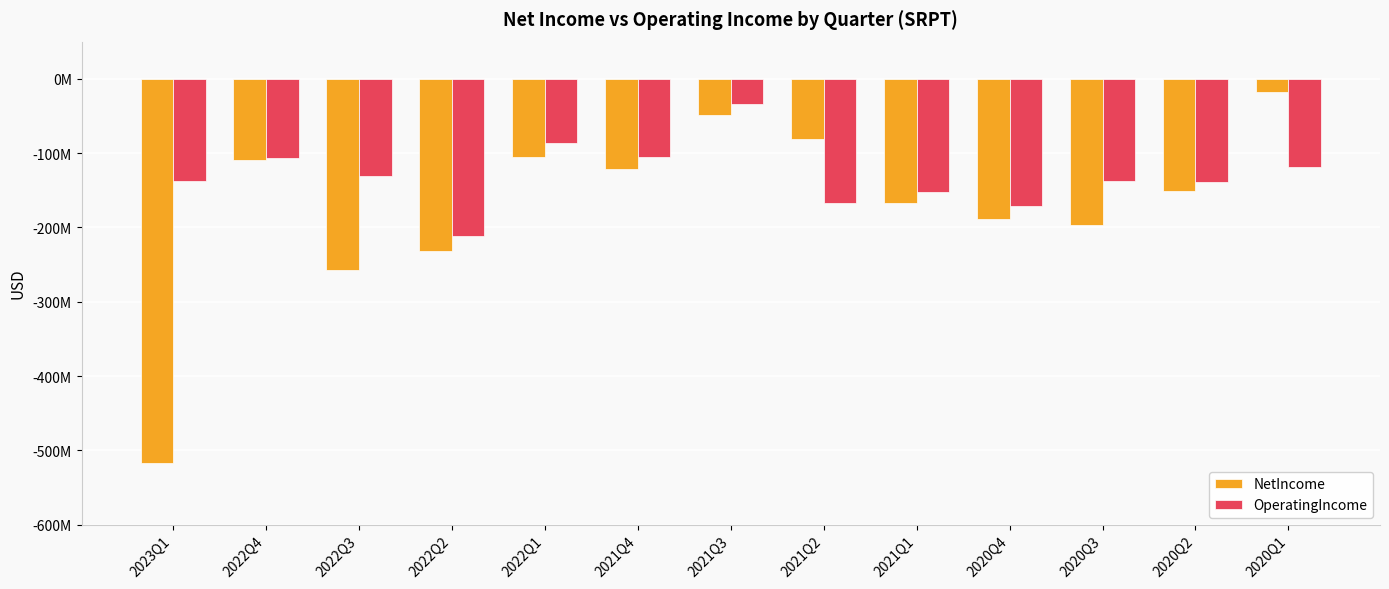

Reading left to right, what are all the values shown in this chart?

NetIncome: 2023Q1=-516755000	2022Q4=-109244000	2022Q3=-257738000	2022Q2=-231481000	2022Q1=-105025000	2021Q4=-121981000	2021Q3=-48144000	2021Q2=-81405000	2021Q1=-167250000	2020Q4=-189317000	2020Q3=-196499000	2020Q2=-150820000	2020Q1=-17492000
OperatingIncome: 2023Q1=-138088000	2022Q4=-106833000	2022Q3=-131355000	2022Q2=-211132000	2022Q1=-86881000	2021Q4=-105841000	2021Q3=-34458000	2021Q2=-167574000	2021Q1=-151865000	2020Q4=-170716000	2020Q3=-137068000	2020Q2=-138353000	2020Q1=-118026000